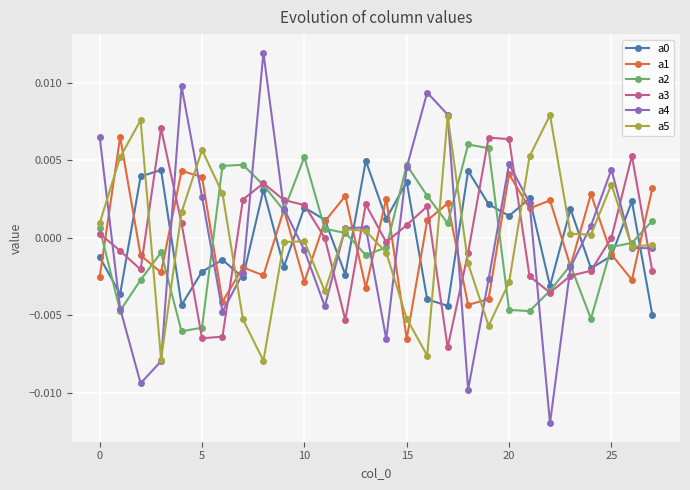

How many interior local peaks does the a5 series have?

7